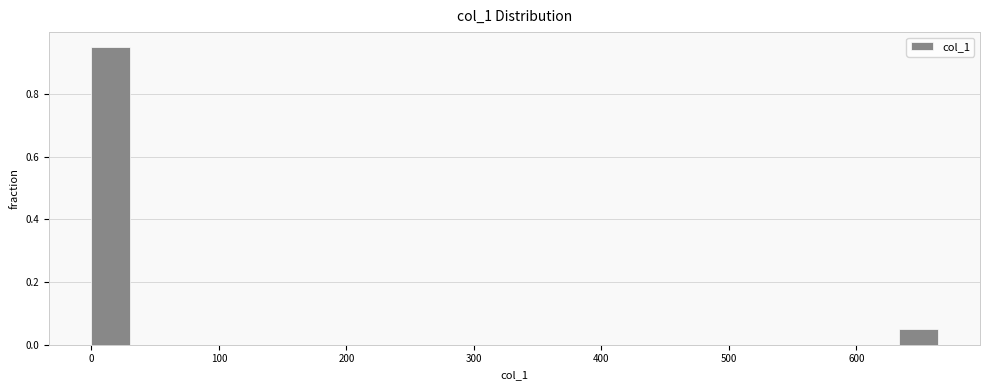

Read against the x-axis, roughly where is the centre of the tallest bar?

20